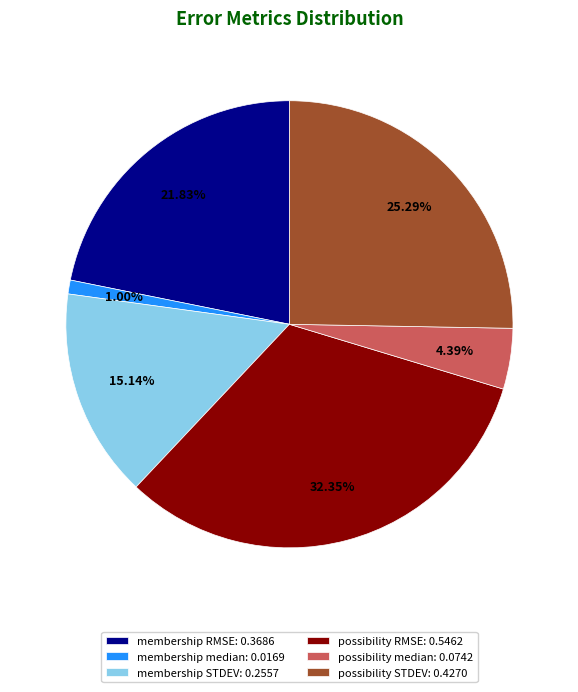

How many slices are in this pie chart?

6